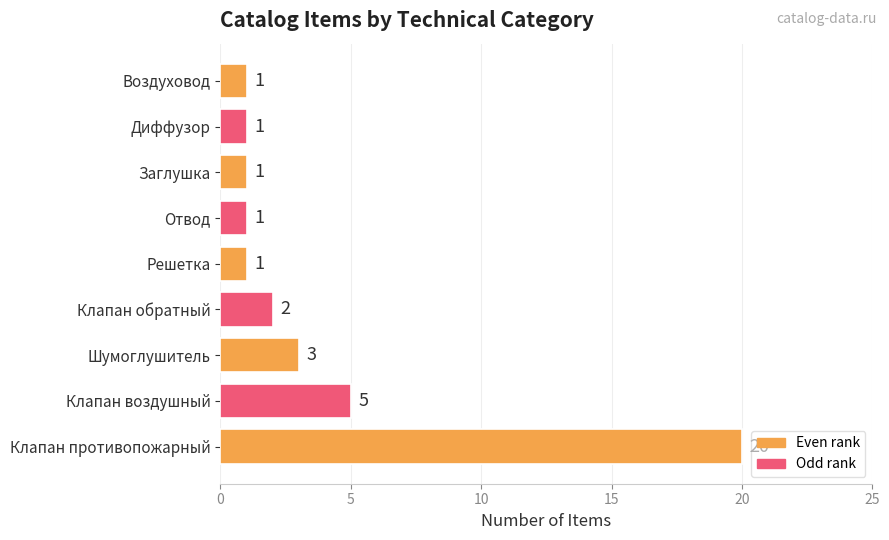

How many data points are above 1?

4